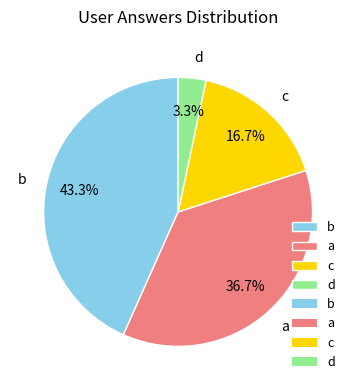

Which has a higher value, d or b?

b